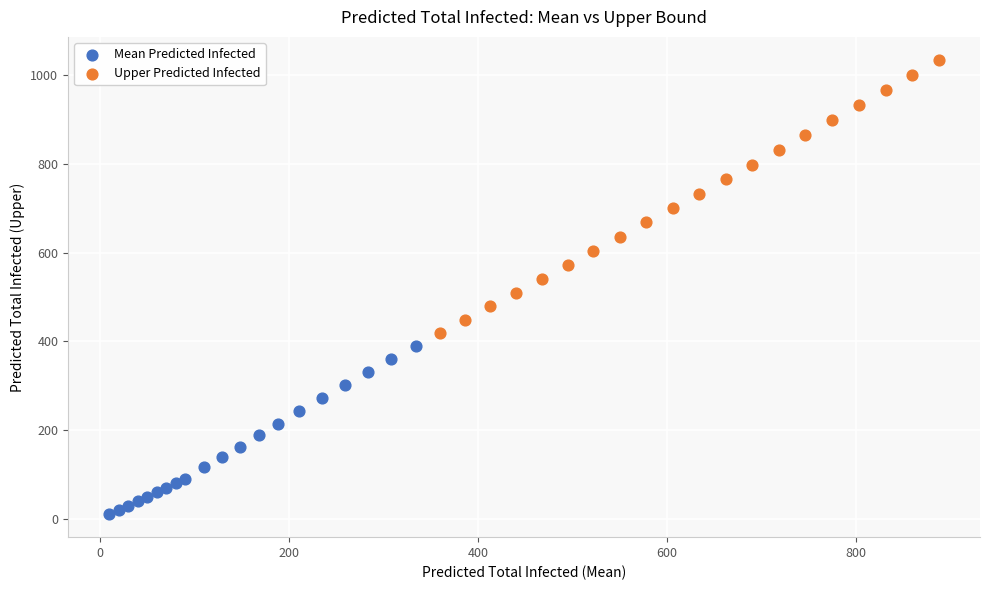

What are all the series names shown in the legend?

Mean Predicted Infected, Upper Predicted Infected